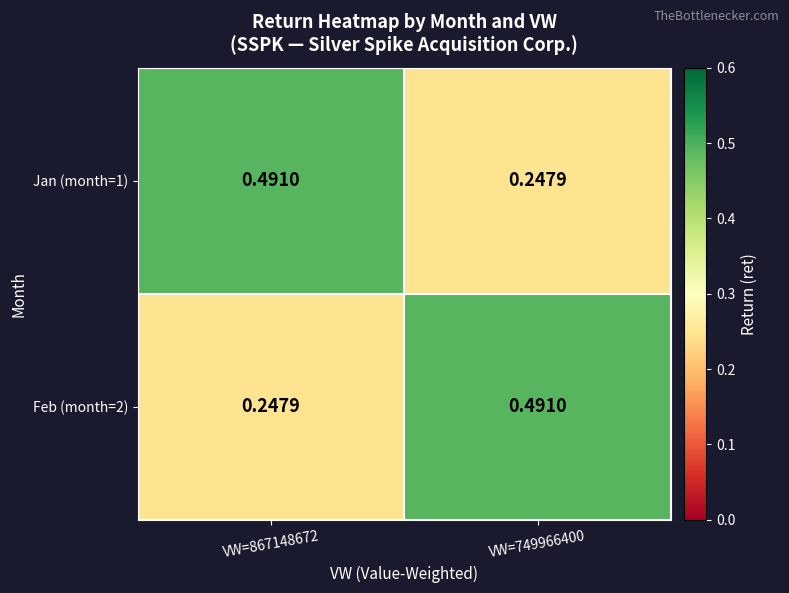

Is the value of Jan (month=1) at VW=867148672 greater than the value of Feb (month=2) at VW=867148672?

Yes